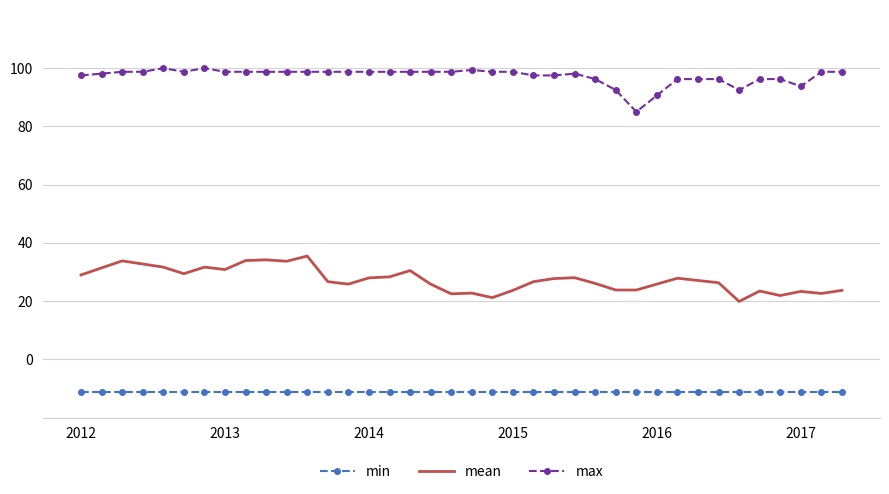

What is the smallest value displayed?

-11.1